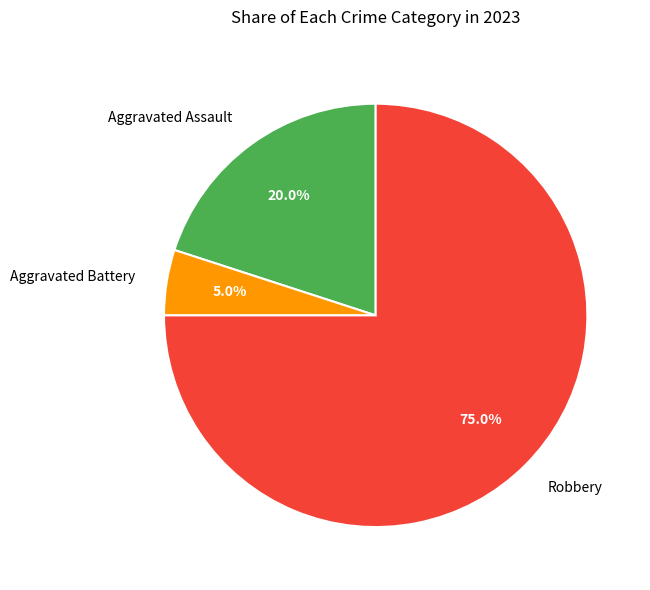

Which has a higher value, Aggravated Battery or Robbery?

Robbery